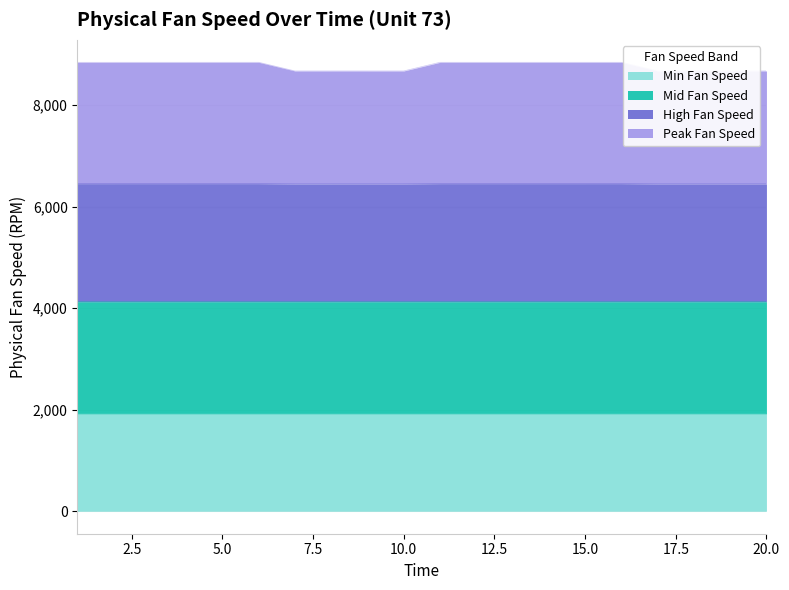

What is the maximum value for Min Fan Speed?

1915.3